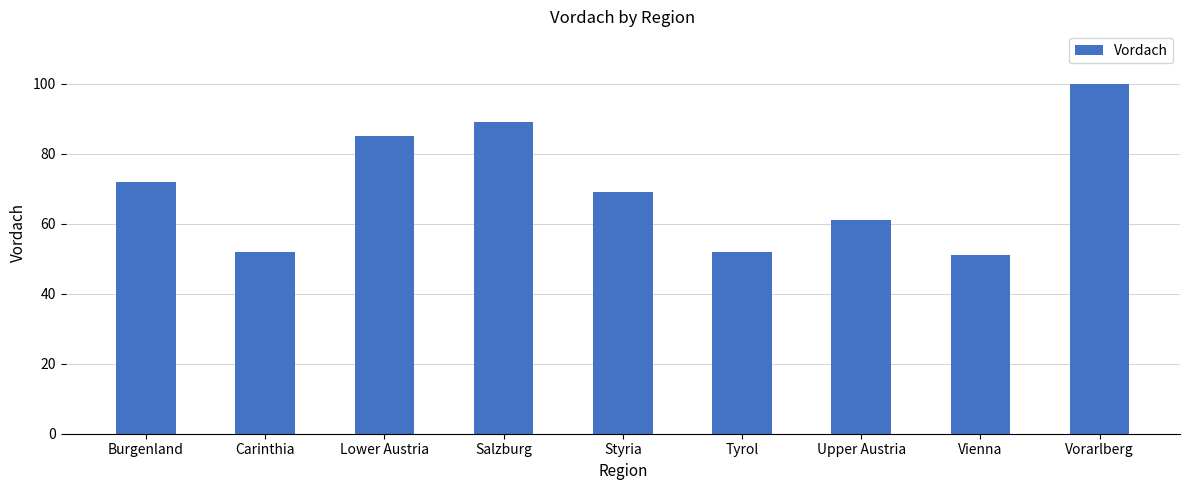

Reading left to right, list all the values displayed in this chart.

72	52	85	89	69	52	61	51	100